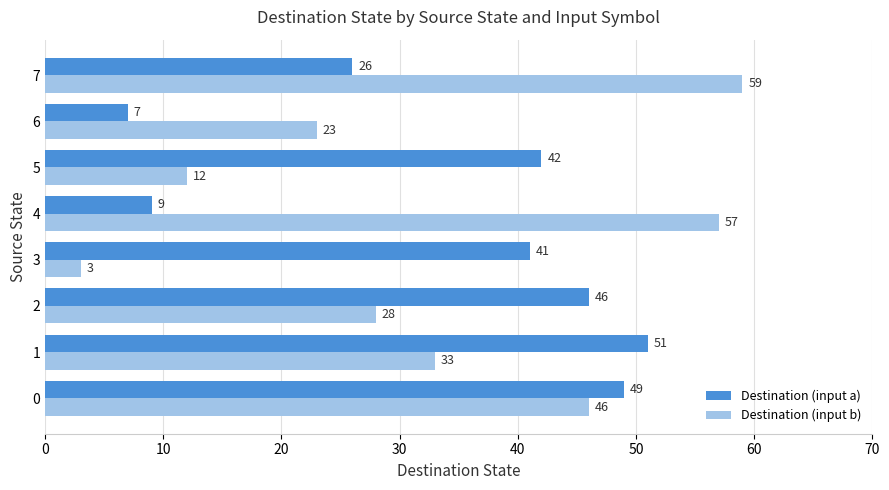

At how many categories does at least one series exceed 43?

5